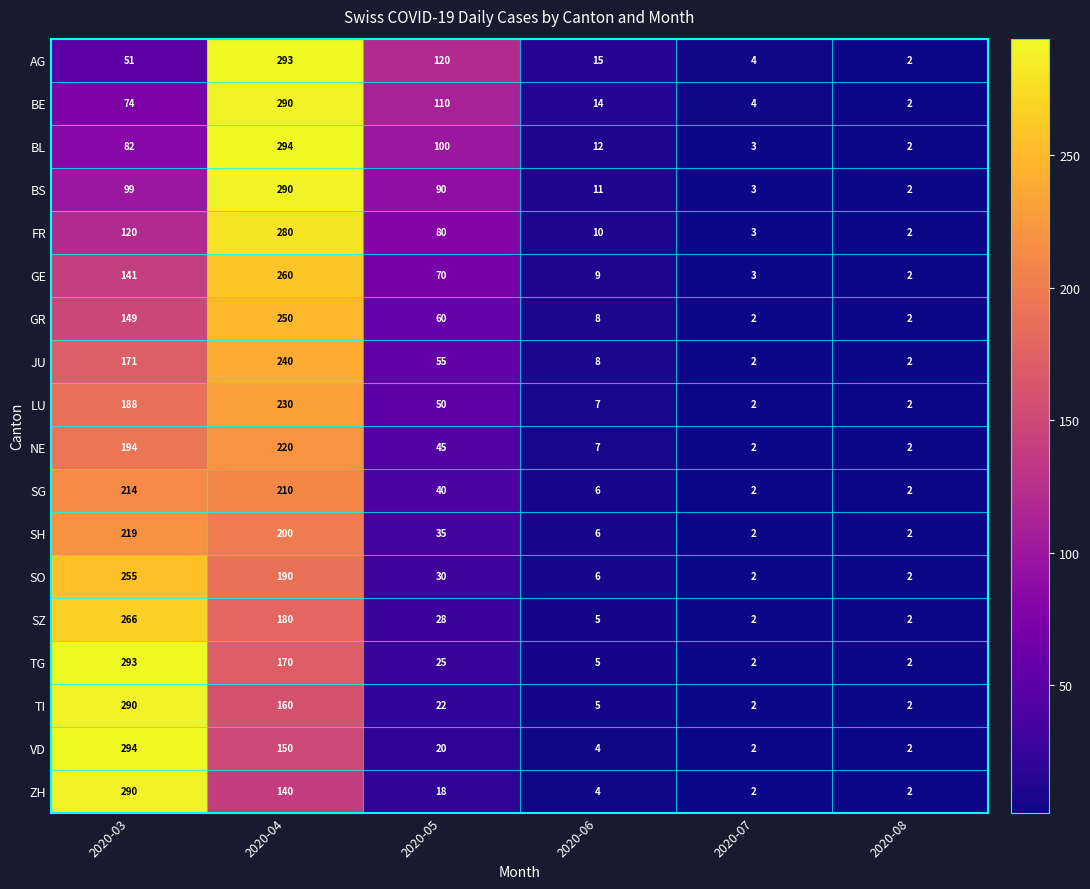

How many categories are shown in the chart?

6